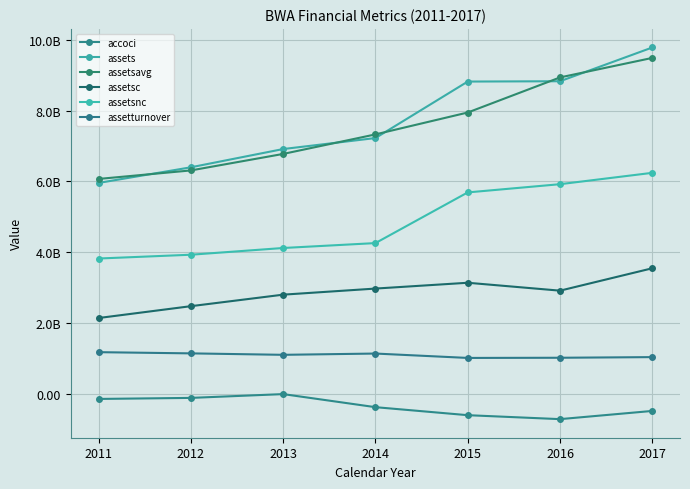

Is it true that assetsavg equals 6071475000.0 at 2011?

True